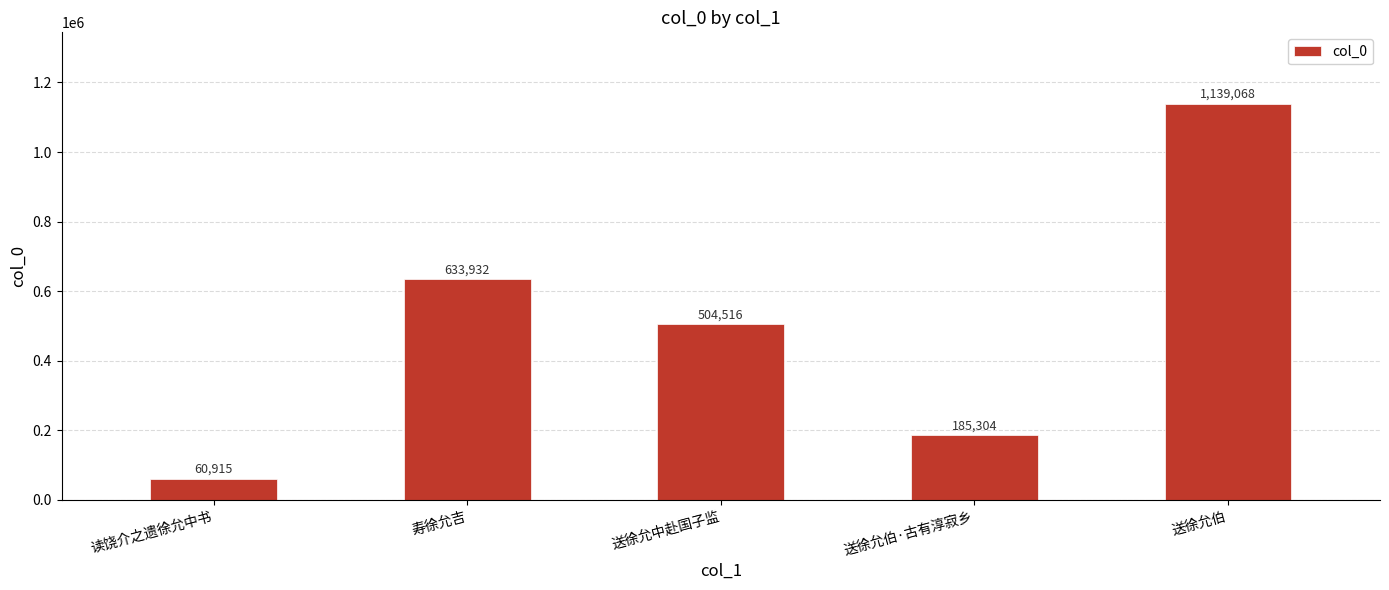

What is the average value?

504747